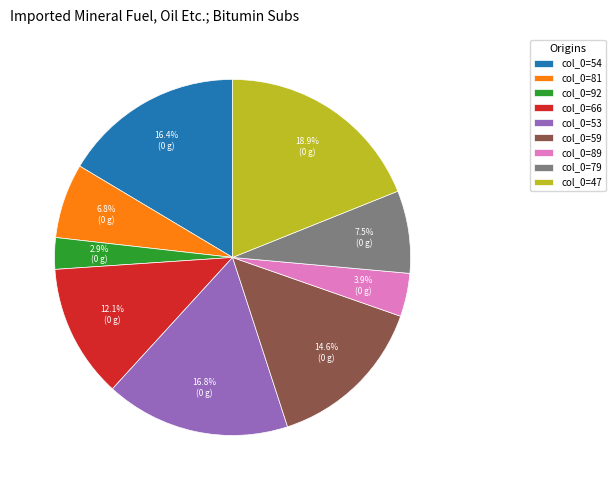

What is the ratio of the value at col_0=54 to the value at col_0=89?

4.2